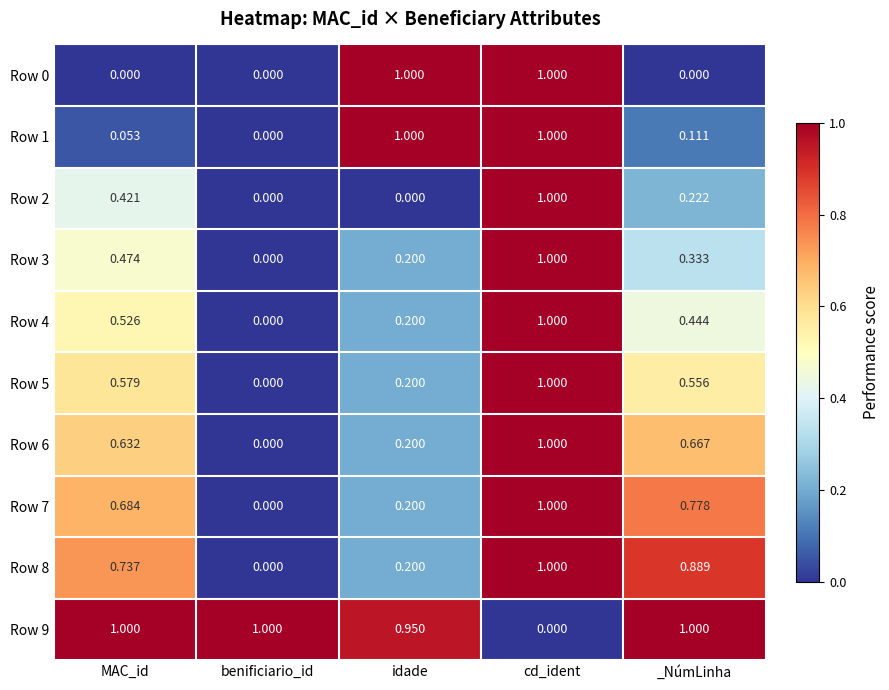

Which category has the highest value in the Row 8 series?

cd_ident